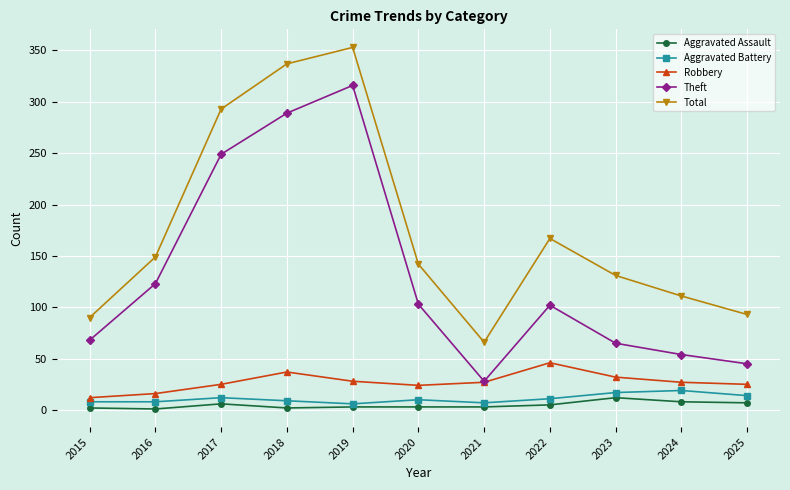

At which category does Total reach its first local peak?

2019